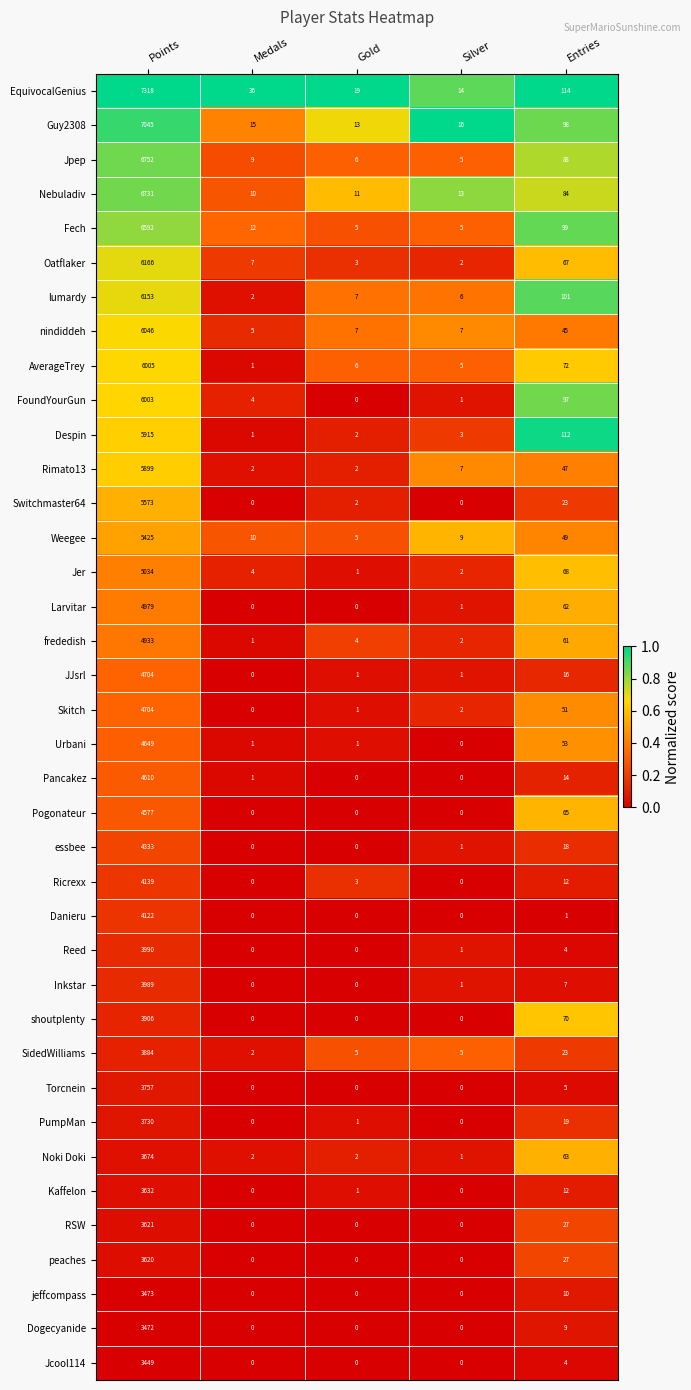

Which series has the largest total across all categories?

EquivocalGenius